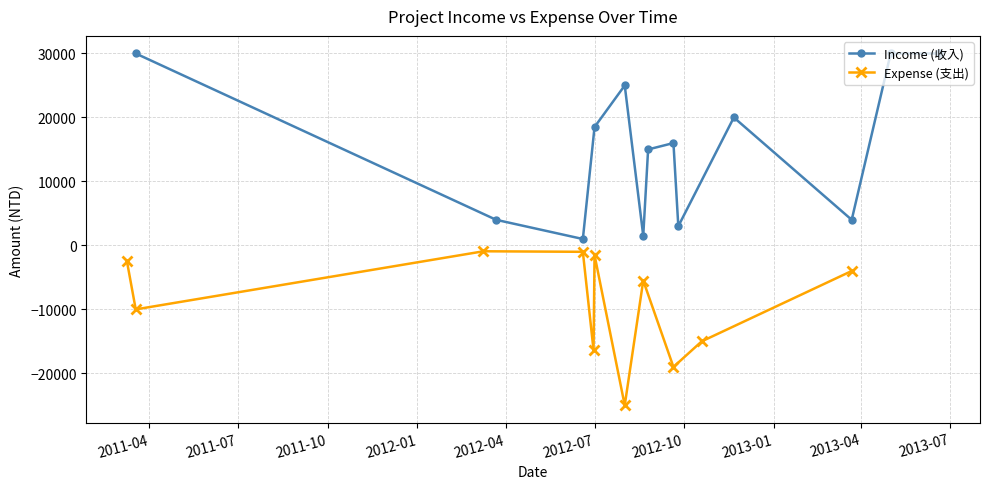

The Income (收入) series shows 1746 at 1. True or false?

False